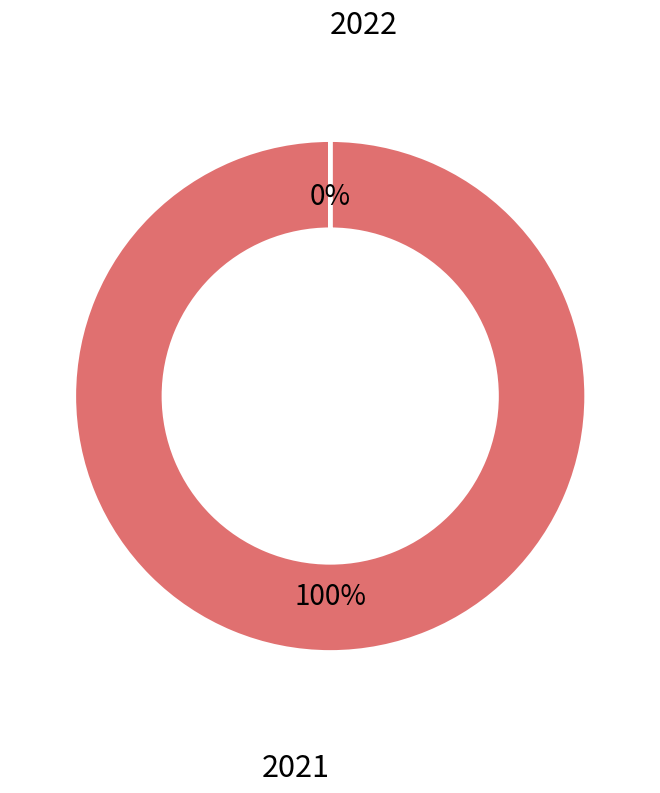

Is there a majority slice in this chart?

Yes